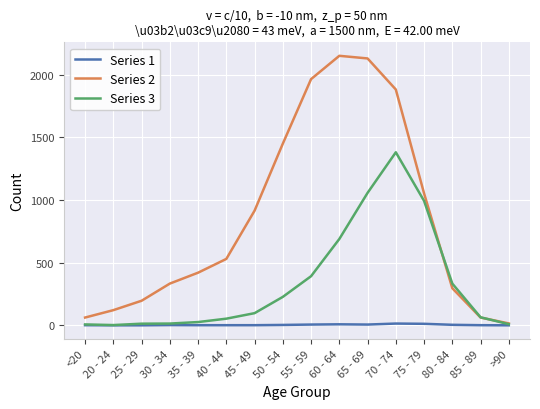

Which series has the largest range (max minus min)?

Series 2